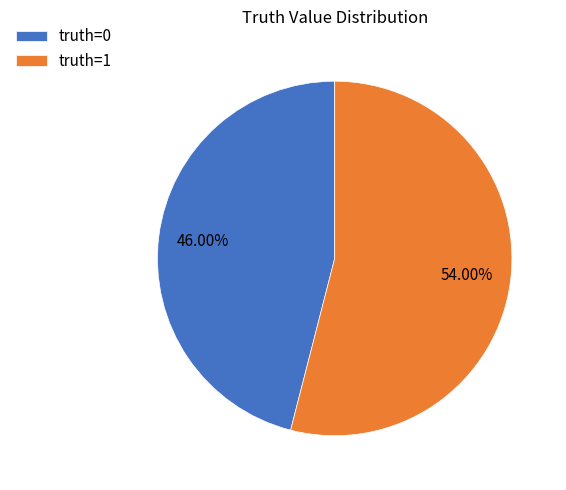

Is it true that truth=1 is 54% of the pie?

True